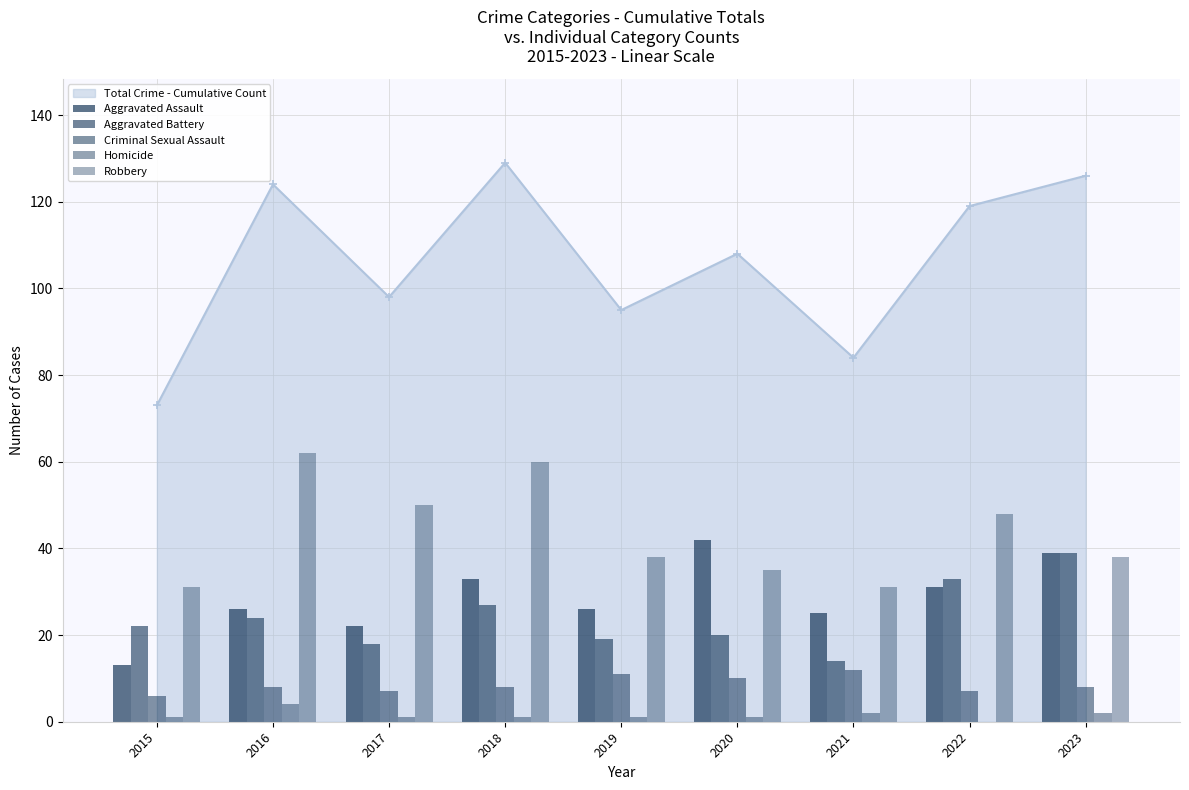

What is the total value across all series at 2022?

119